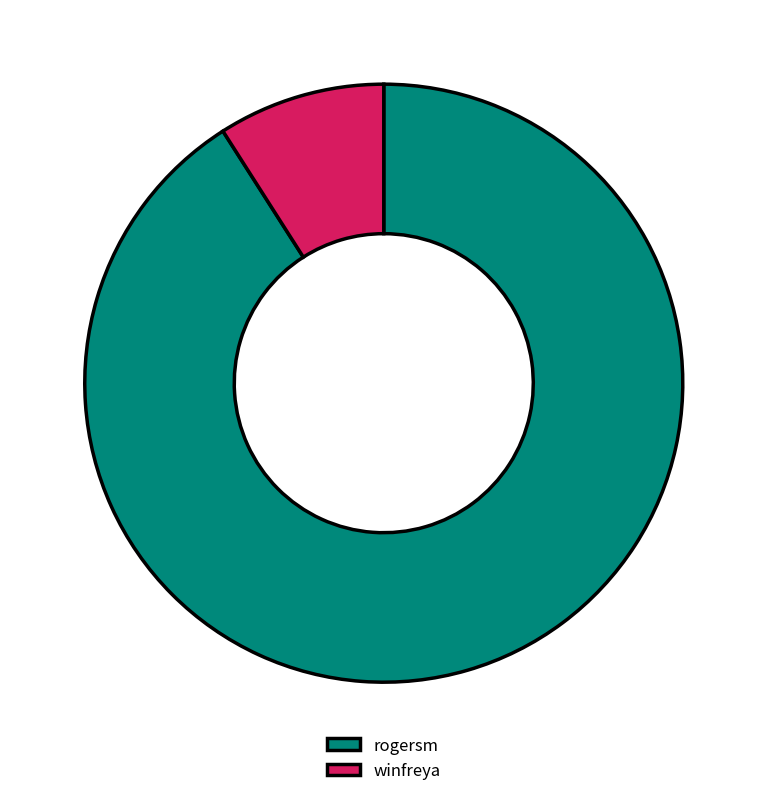

What is the ratio of the value at rogersm to the value at winfreya?

10.1